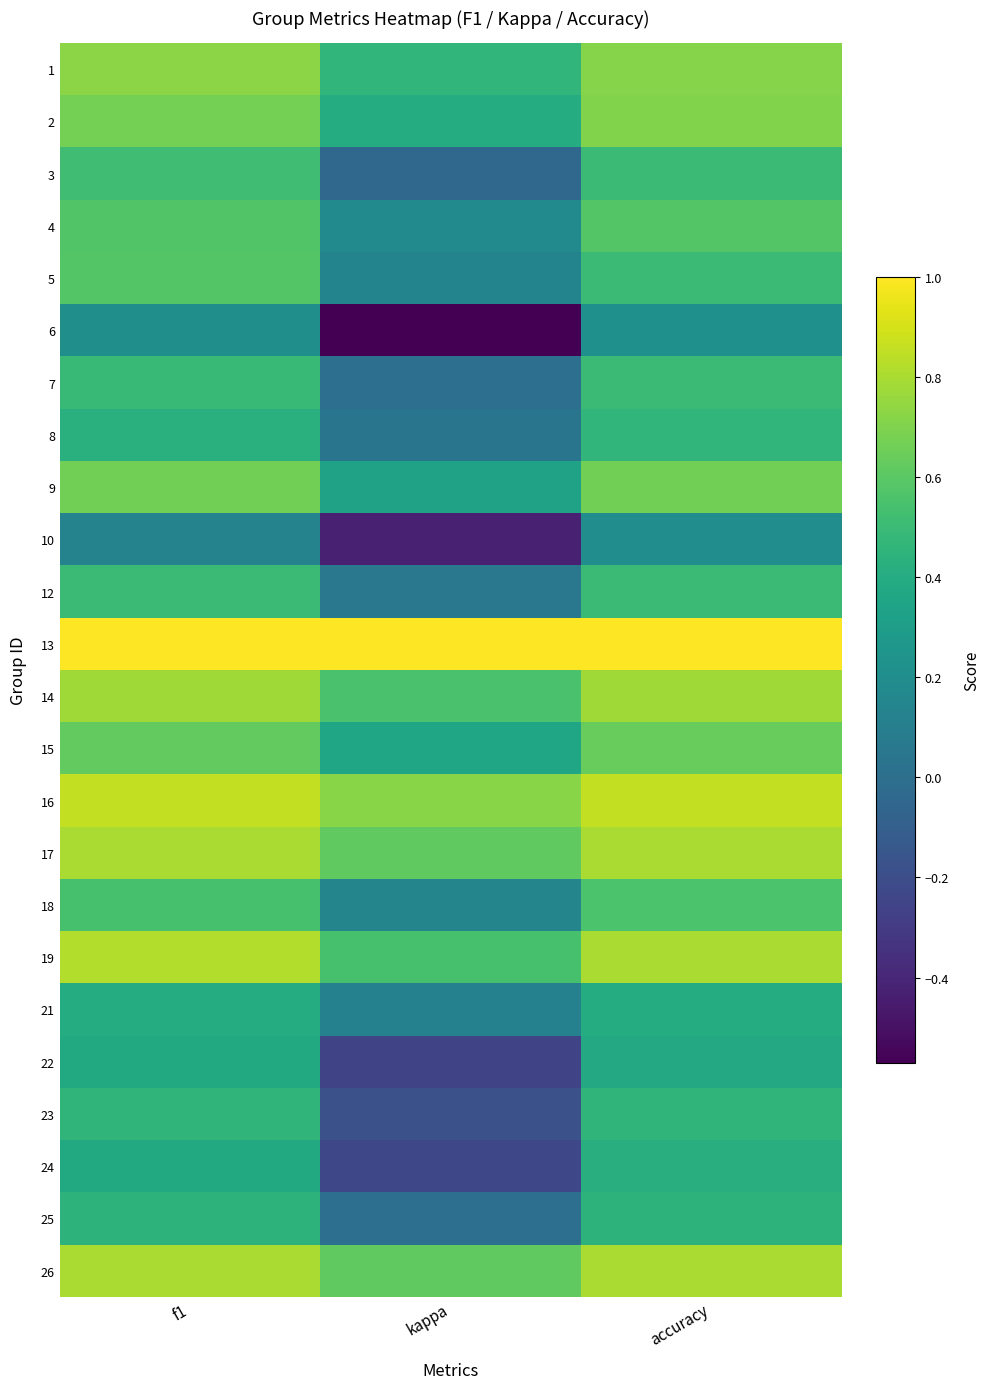

Reading left to right, list all the values displayed in this chart.

1: f1=0.7	kappa=0.5	accuracy=0.7
2: f1=0.7	kappa=0.4	accuracy=0.7
3: f1=0.5	kappa=-0.0	accuracy=0.5
4: f1=0.6	kappa=0.2	accuracy=0.6
5: f1=0.6	kappa=0.1	accuracy=0.5
6: f1=0.2	kappa=-0.6	accuracy=0.2
7: f1=0.5	kappa=0.0	accuracy=0.5
8: f1=0.4	kappa=0.0	accuracy=0.5
9: f1=0.7	kappa=0.3	accuracy=0.7
10: f1=0.1	kappa=-0.4	accuracy=0.2
12: f1=0.5	kappa=0.1	accuracy=0.5
13: f1=1.0	kappa=1.0	accuracy=1.0
14: f1=0.8	kappa=0.6	accuracy=0.8
15: f1=0.6	kappa=0.4	accuracy=0.6
16: f1=0.9	kappa=0.7	accuracy=0.9
17: f1=0.8	kappa=0.6	accuracy=0.8
18: f1=0.5	kappa=0.1	accuracy=0.6
19: f1=0.8	kappa=0.5	accuracy=0.8
21: f1=0.4	kappa=0.1	accuracy=0.4
22: f1=0.4	kappa=-0.2	accuracy=0.4
23: f1=0.5	kappa=-0.2	accuracy=0.5
24: f1=0.4	kappa=-0.2	accuracy=0.4
25: f1=0.4	kappa=0.0	accuracy=0.4
26: f1=0.8	kappa=0.6	accuracy=0.8